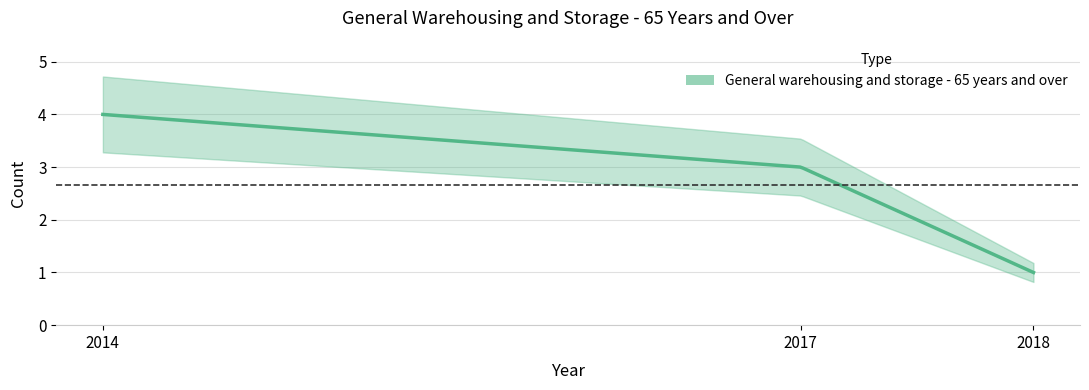

Read the value at 2018.

1